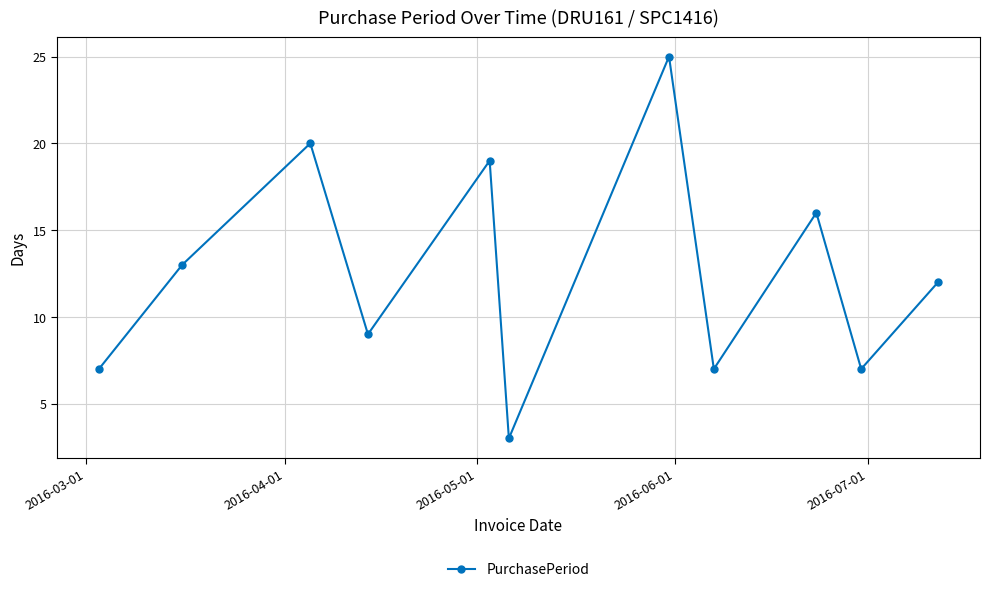

Count the number of data series in this chart.

1